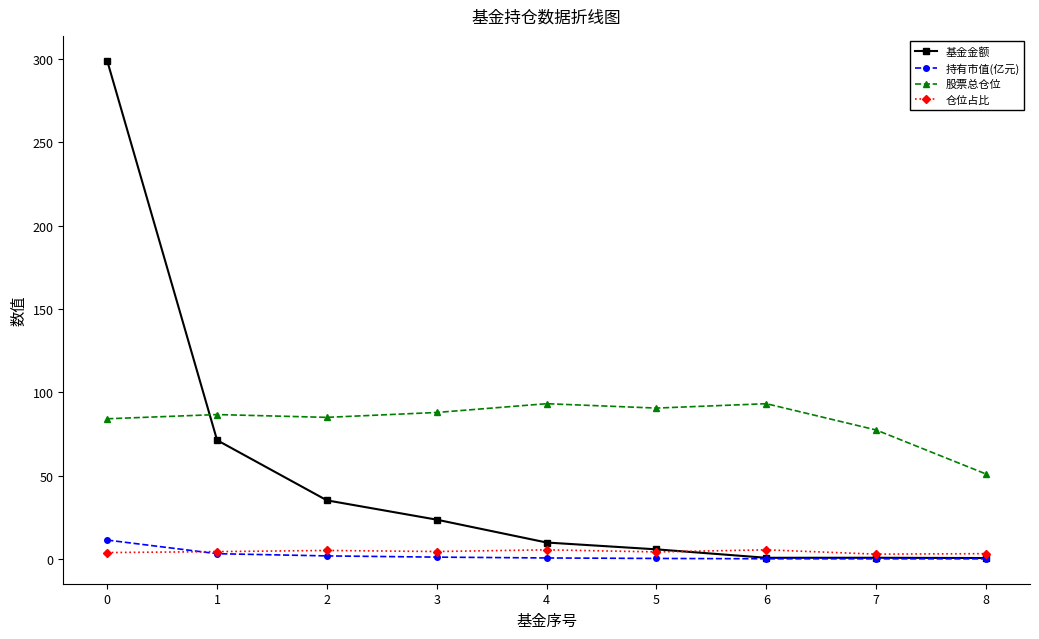

True or false: 股票总仓位 and 基金金额 intersect in this chart.

True